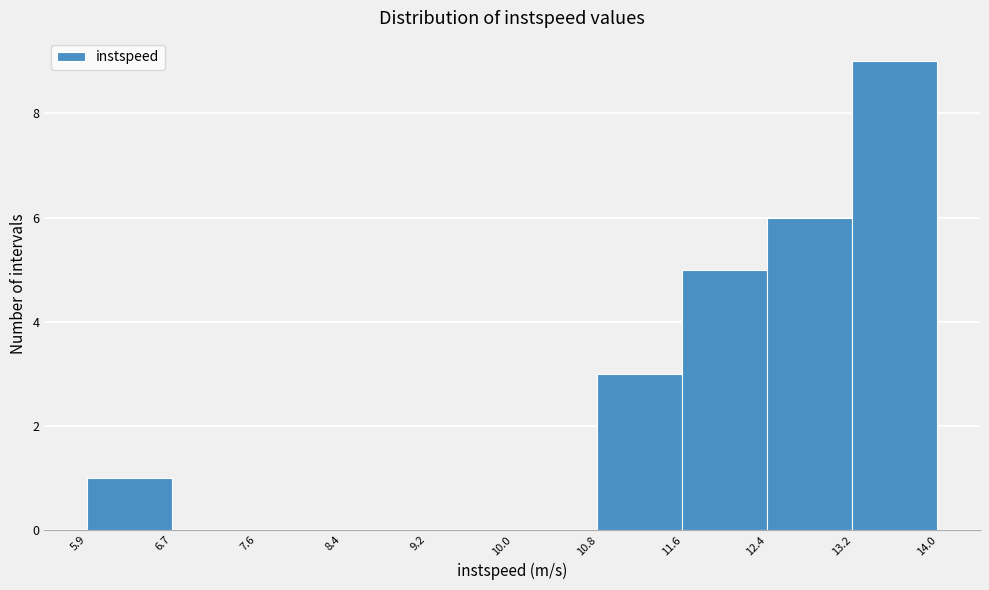

Reading left to right, list every bar in this chart as the range it spans on the x-axis followed by its height. The values are not printed on the chart, so give them approximately, as read against the axis.

5.9 to 6.7: 1
6.7 to 7.6: 0
7.6 to 8.4: 0
8.4 to 9.2: 0
9.2 to 10.0: 0
10.0 to 10.8: 0
10.8 to 11.6: 3
11.6 to 12.4: 5
12.4 to 13.2: 6
13.2 to 14.0: 9